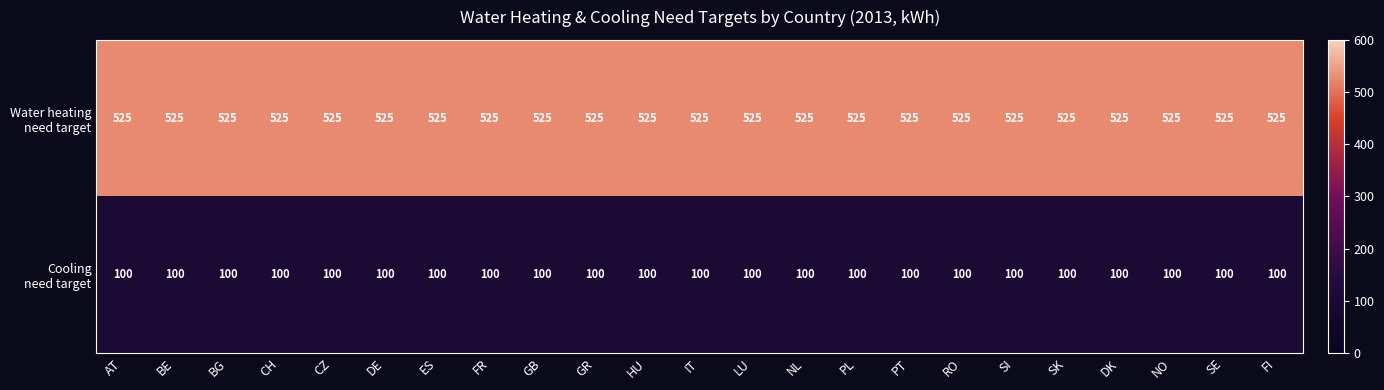

What is the difference between the highest and lowest values at GB?

425